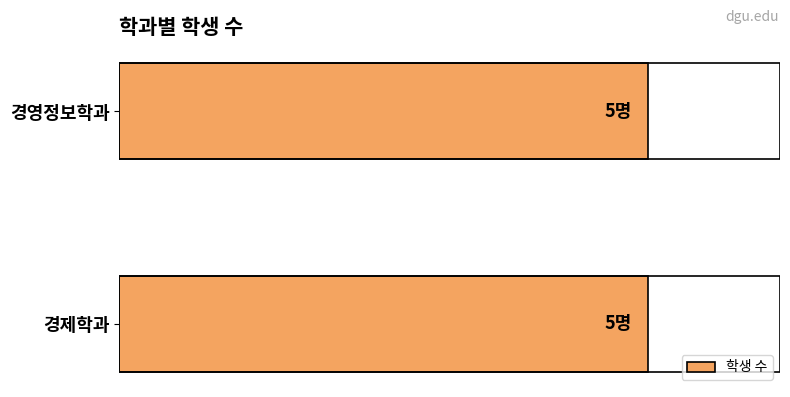

True or false: 경영정보학과 has a value of 8 at 경제학과.

False